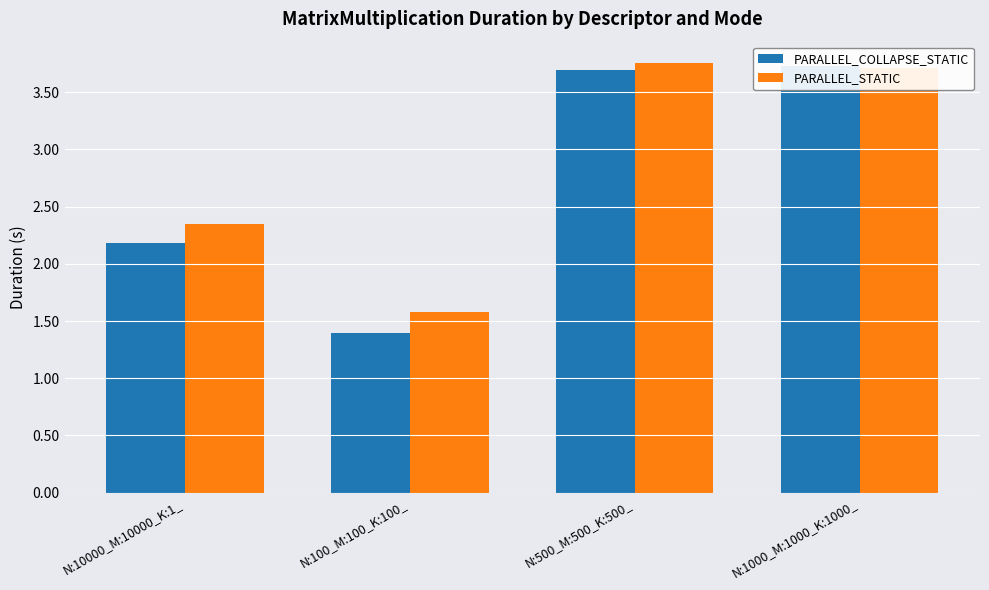

The PARALLEL_COLLAPSE_STATIC series shows 6.4 at N:1000_M:1000_K:1000_. True or false?

False